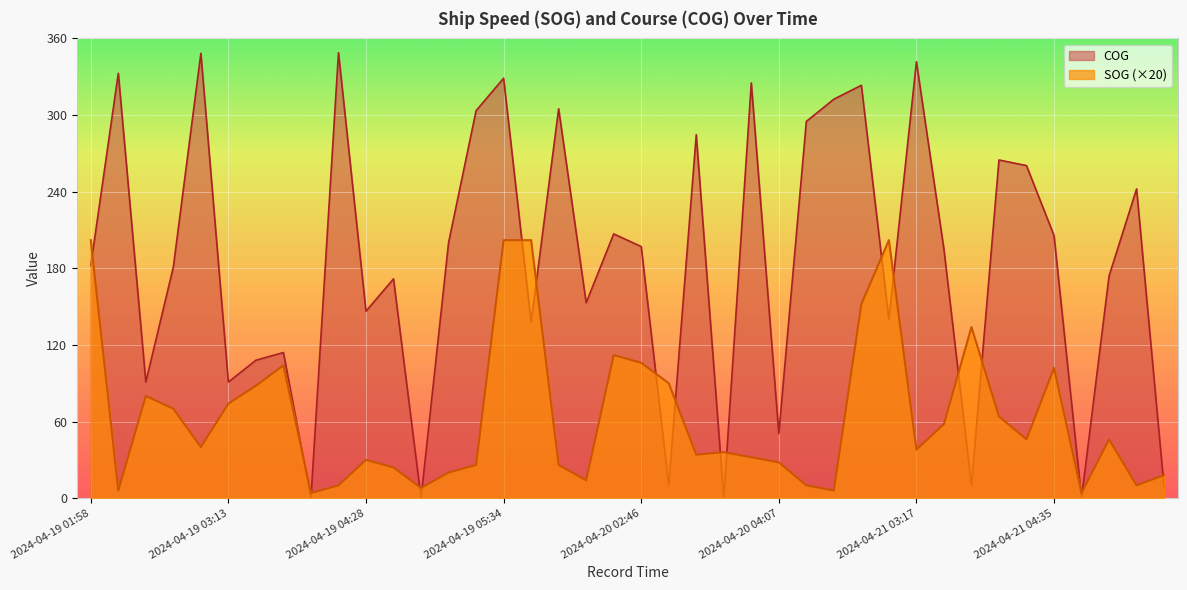

At which category is the sum across all series the highest?

2024-04-19 05:34